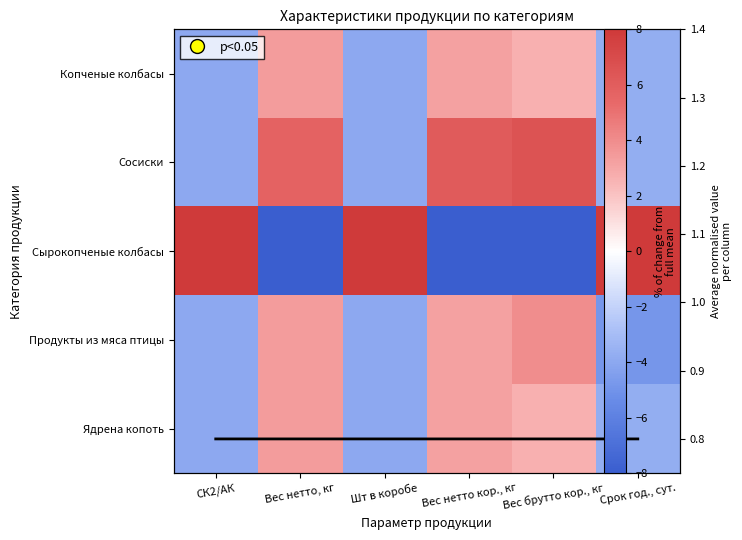

Where is Копченые колбасы nearest to the value 0?

Вес брутто кор., кг